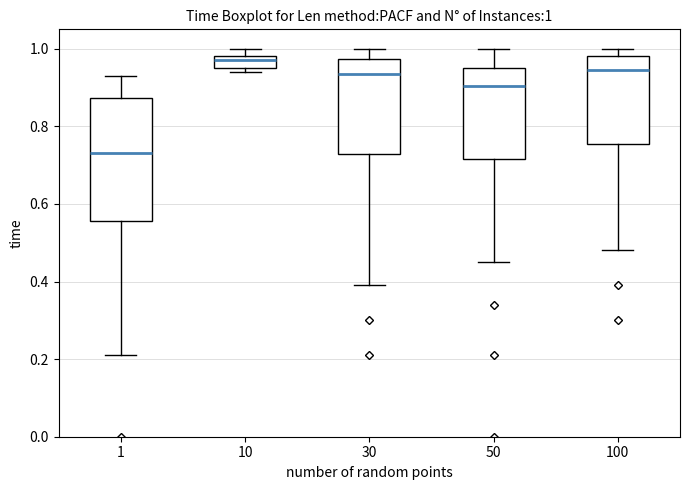

Which box has the lowest median line?

1